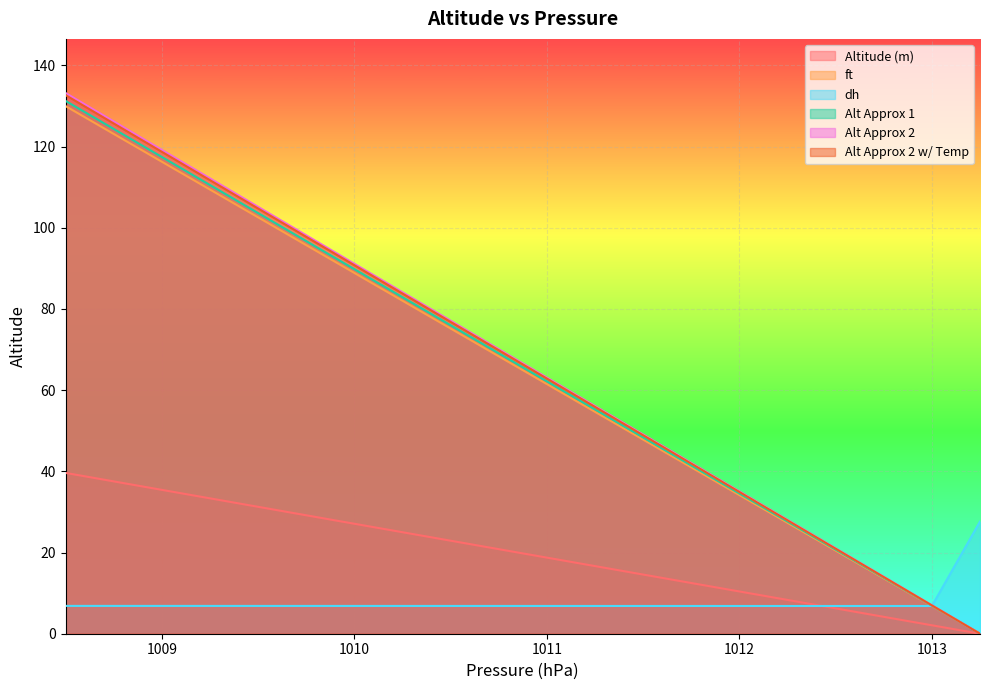

How many values in the Altitude (m) series exceed 20?

10